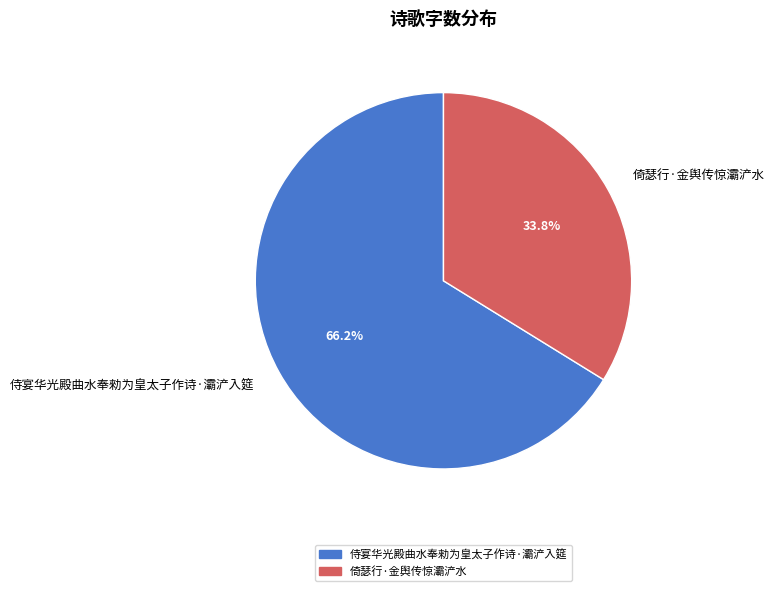

To the nearest percent, what is the combined percentage of 侍宴华光殿曲水奉勑为皇太子作诗·灞浐入筵 and 倚瑟行·金舆传惊灞浐水?

100%